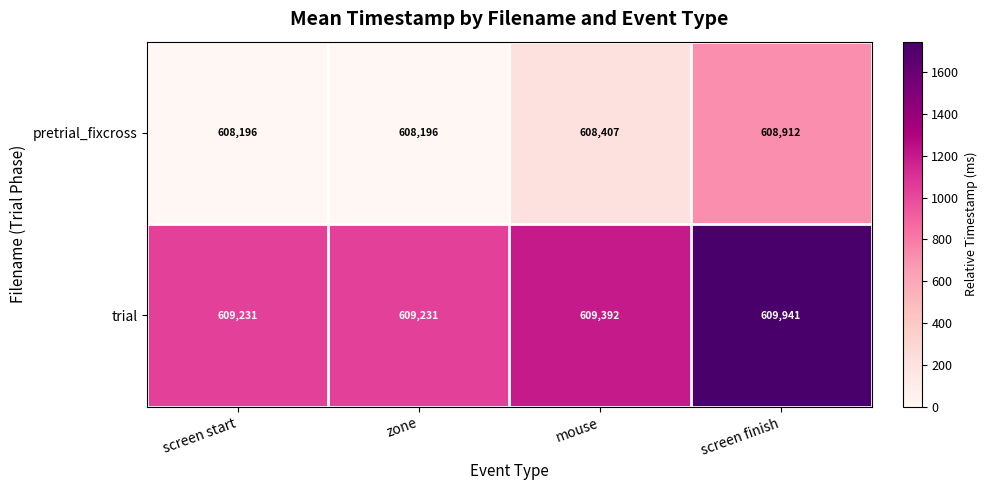

How many pretrial_fixcross values are between 608196 and 608912?

4